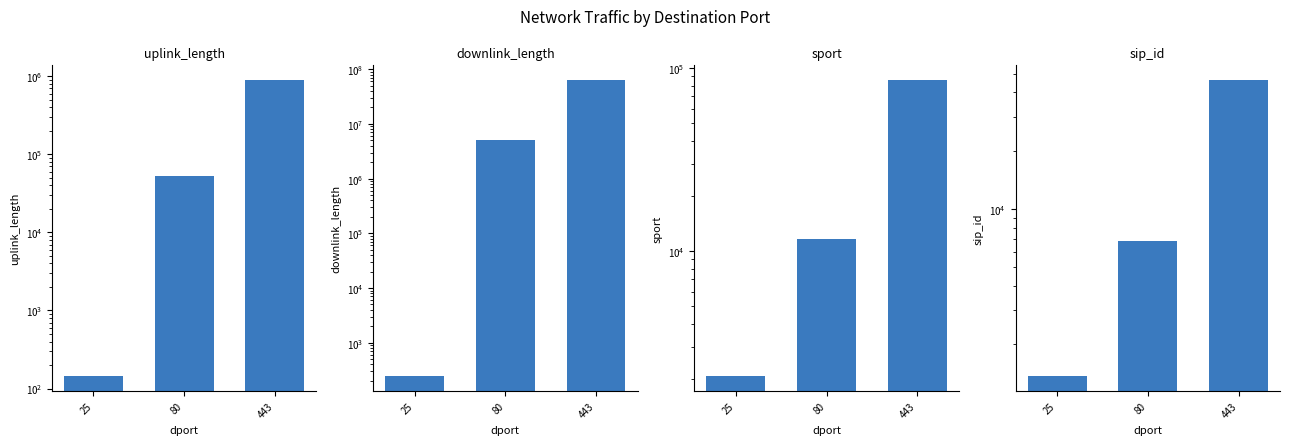

Is it true that uplink_length equals 144 at 25?

True